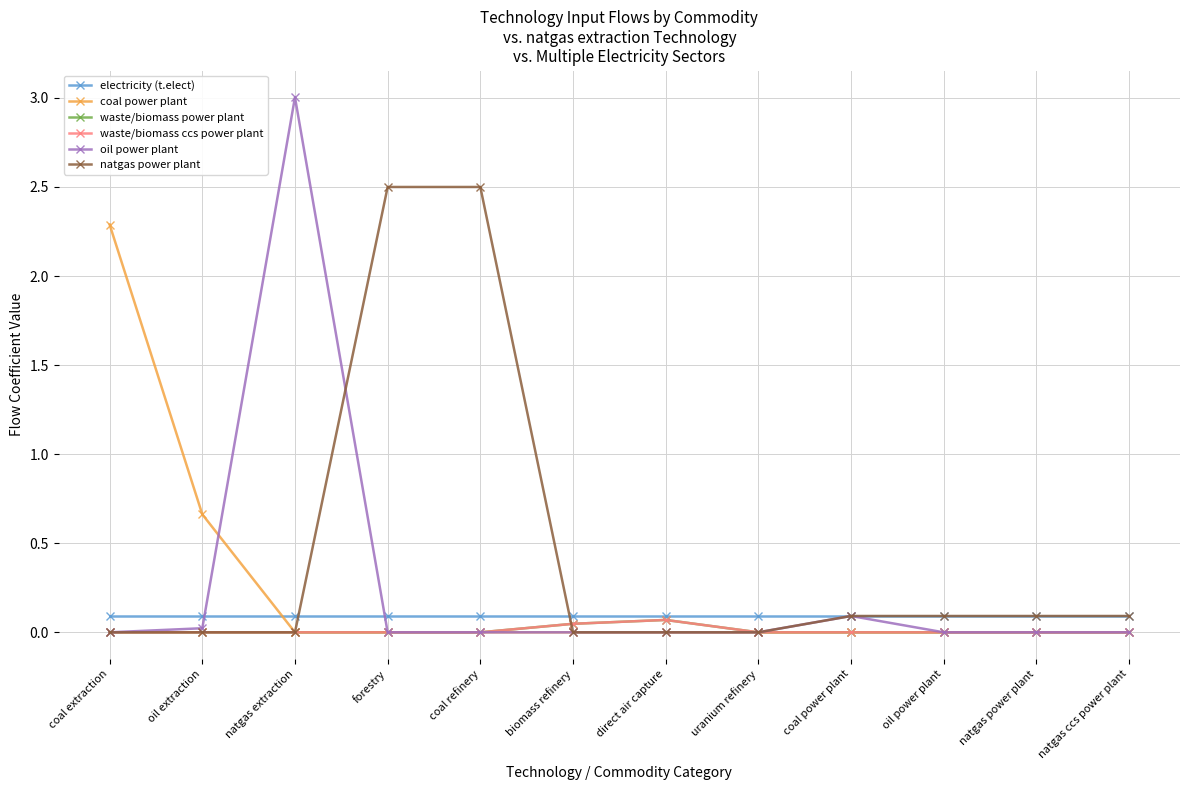

How many intersections are there between waste/biomass ccs power plant and natgas power plant?

1